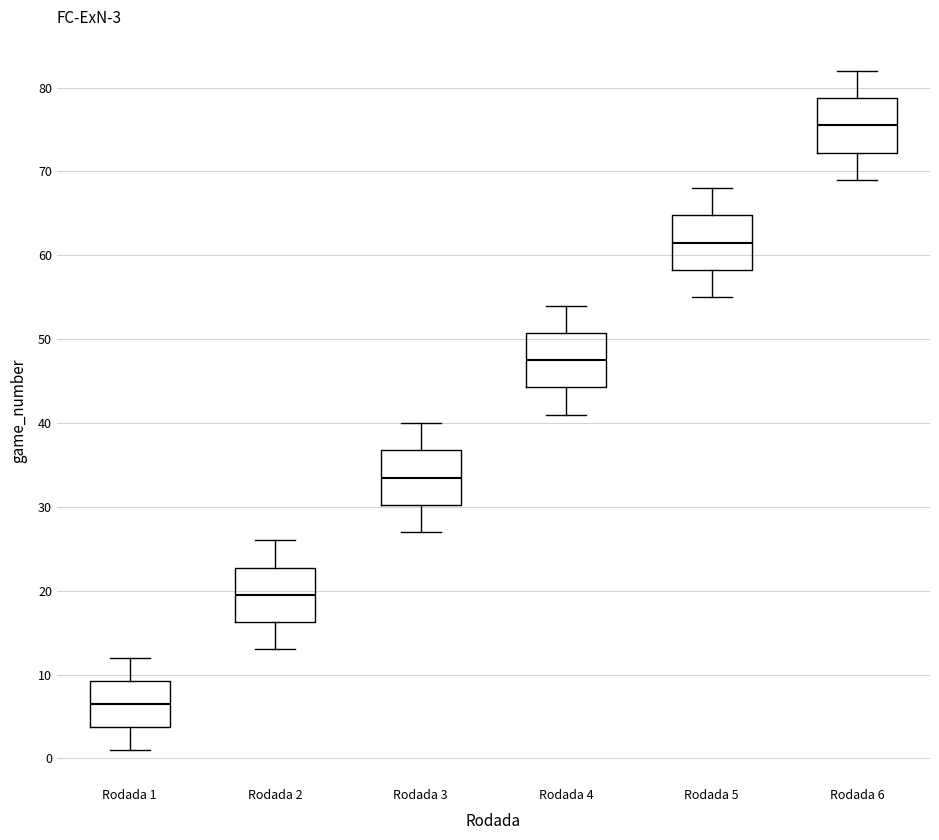

Which box's median line is the highest?

Rodada 6